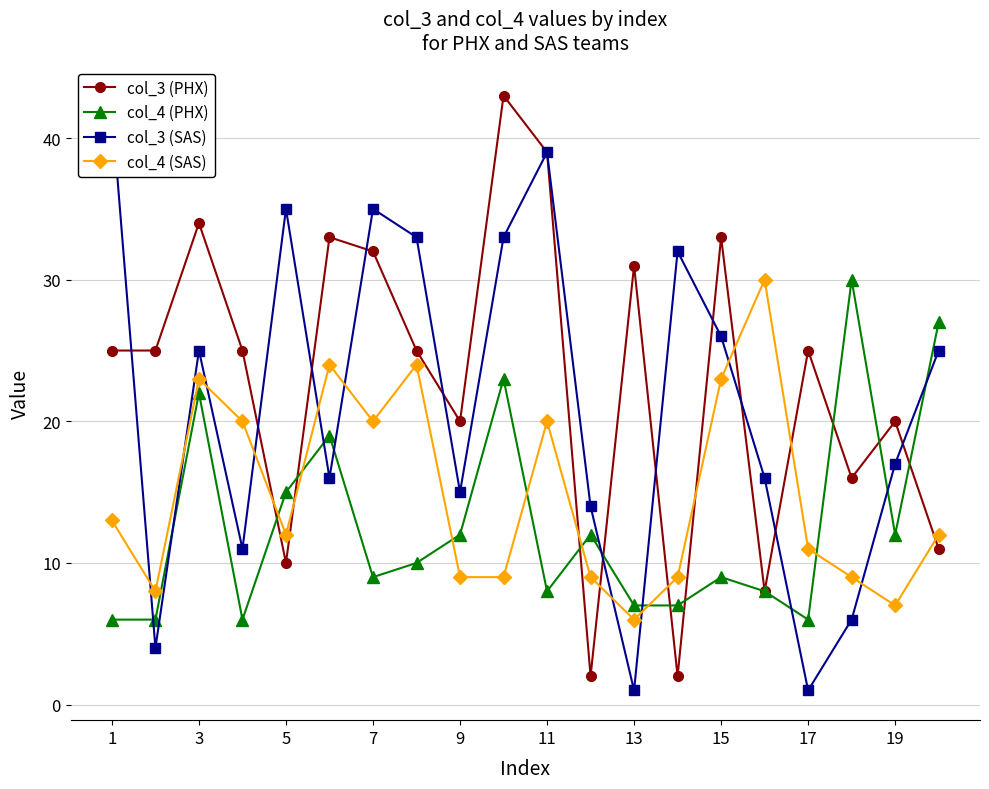

True or false: col_4 (PHX) has more than 0 points higher than both neighbors.

True